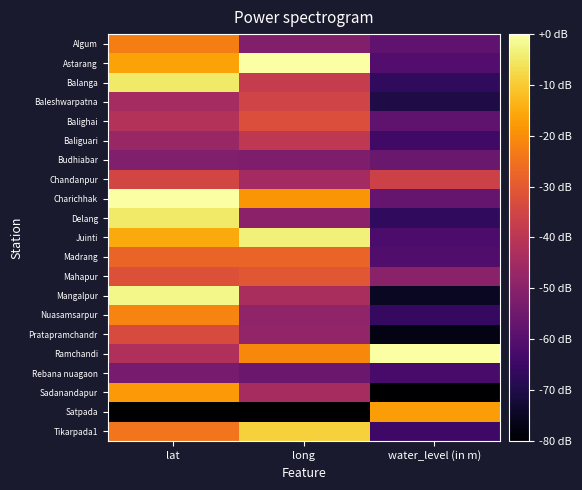

At water_level (in m), list the series in order from largest to smallest.

Ramchandi, Satpada, Chandanpur, Mahapur, Budhiabar, Charichhak, Algum, Balighai, Astarang, Madrang, Juinti, Rebana nuagaon, Baliguari, Tikarpada1, Nuasamsarpur, Balanga, Delang, Baleshwarpatna, Mangalpur, Pratapramchandr, Sadanandapur